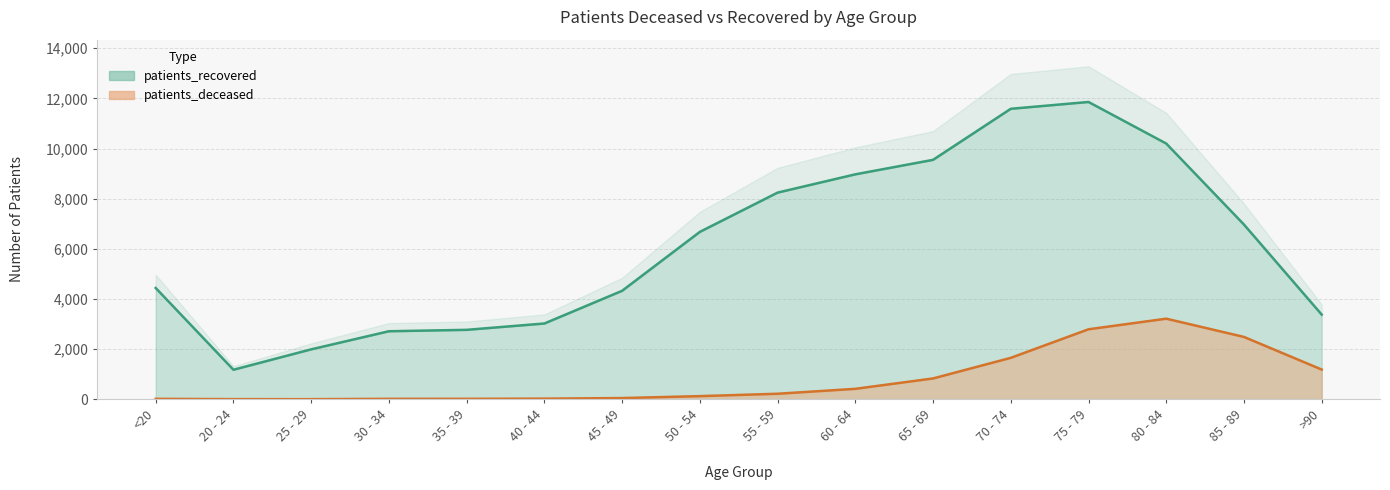

What is the average value of the patients_recovered series?

6115